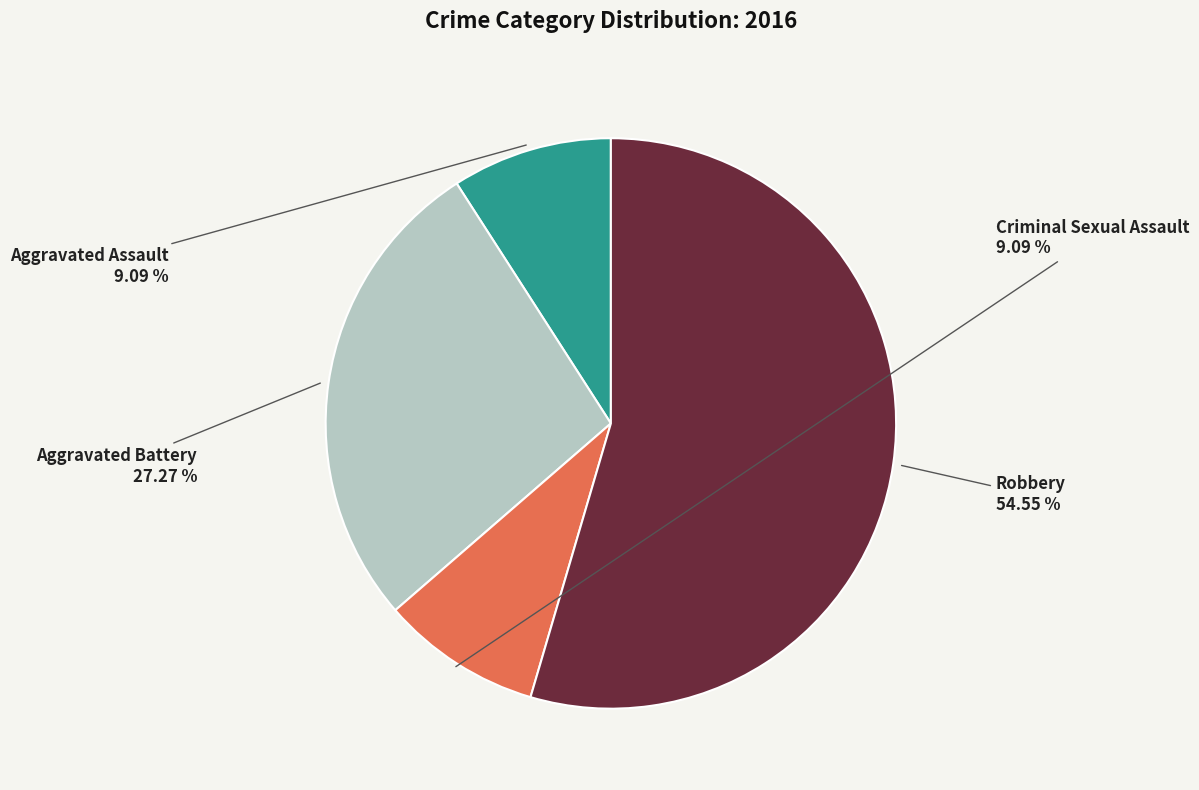

Does any single category account for the majority?

Yes